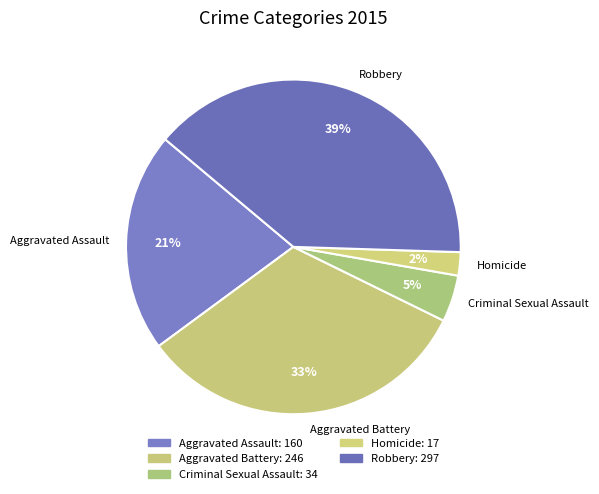

Which category has the biggest portion of the pie?

Robbery